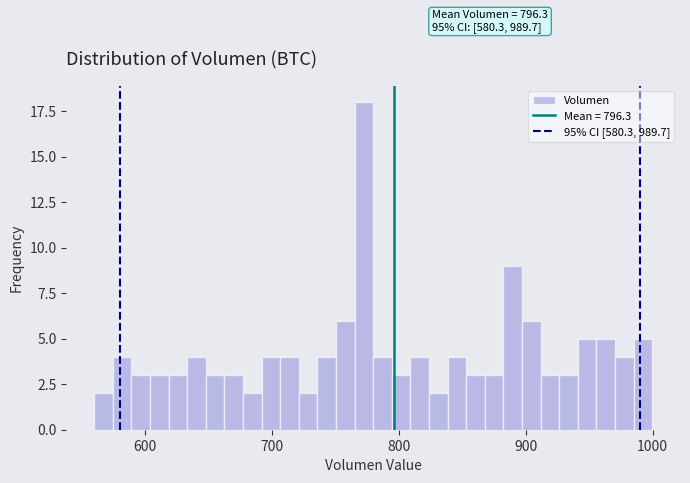

Read against the x-axis, roughly where is the centre of the tallest bar?

770